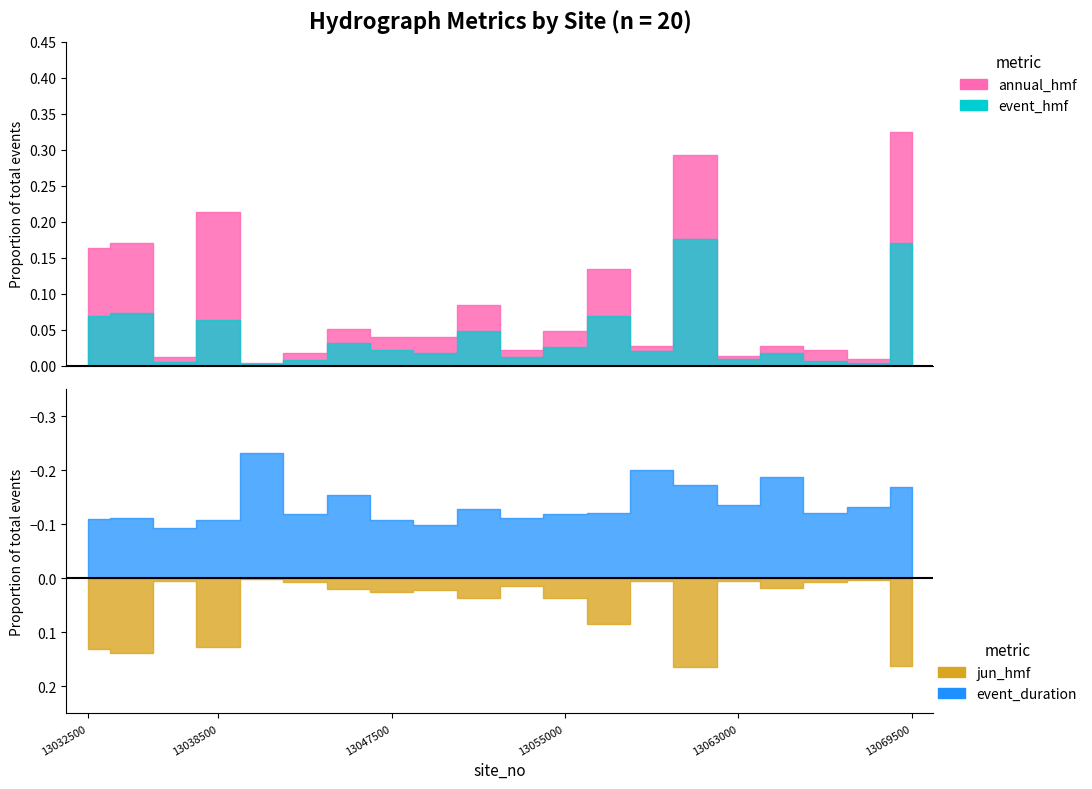

Which series ends up on top after the final intersection of jun_hmf and event_hmf?

event_hmf